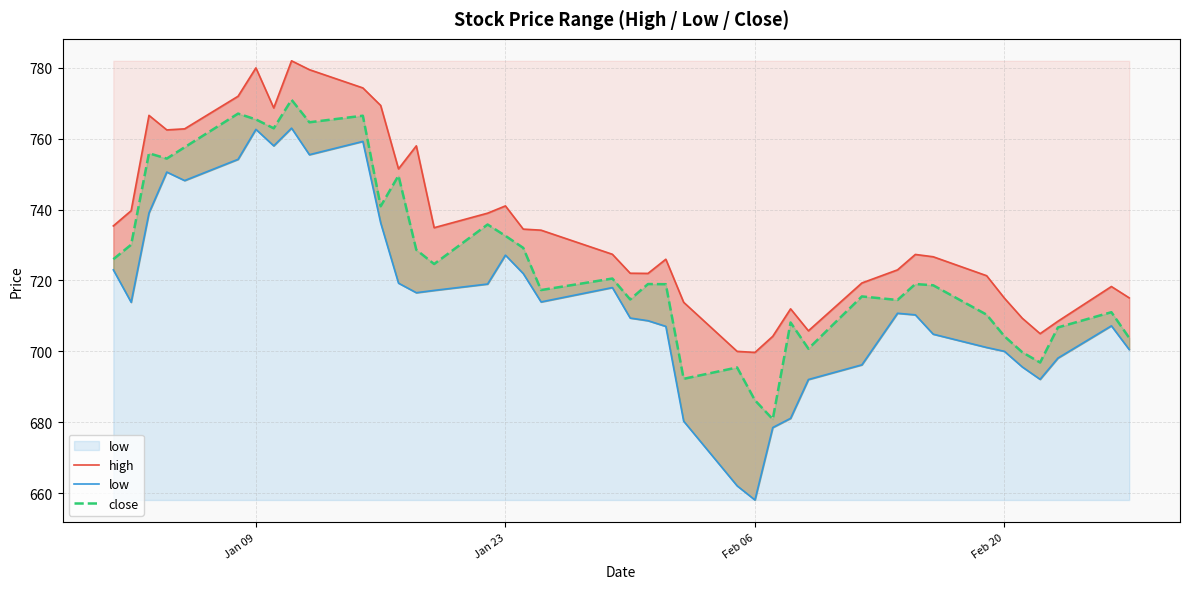

Rank the series by their maximum value, from highest to lowest.

high, close, low